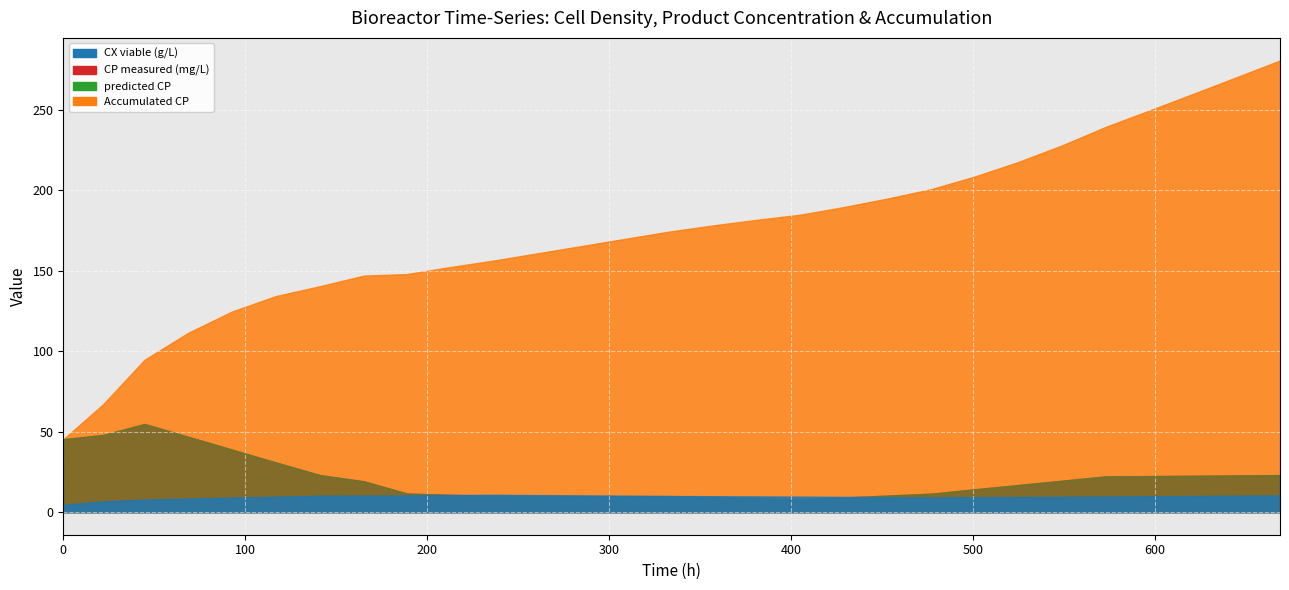

Is it true that Accumulated CP equals 174.3 at 333?

True